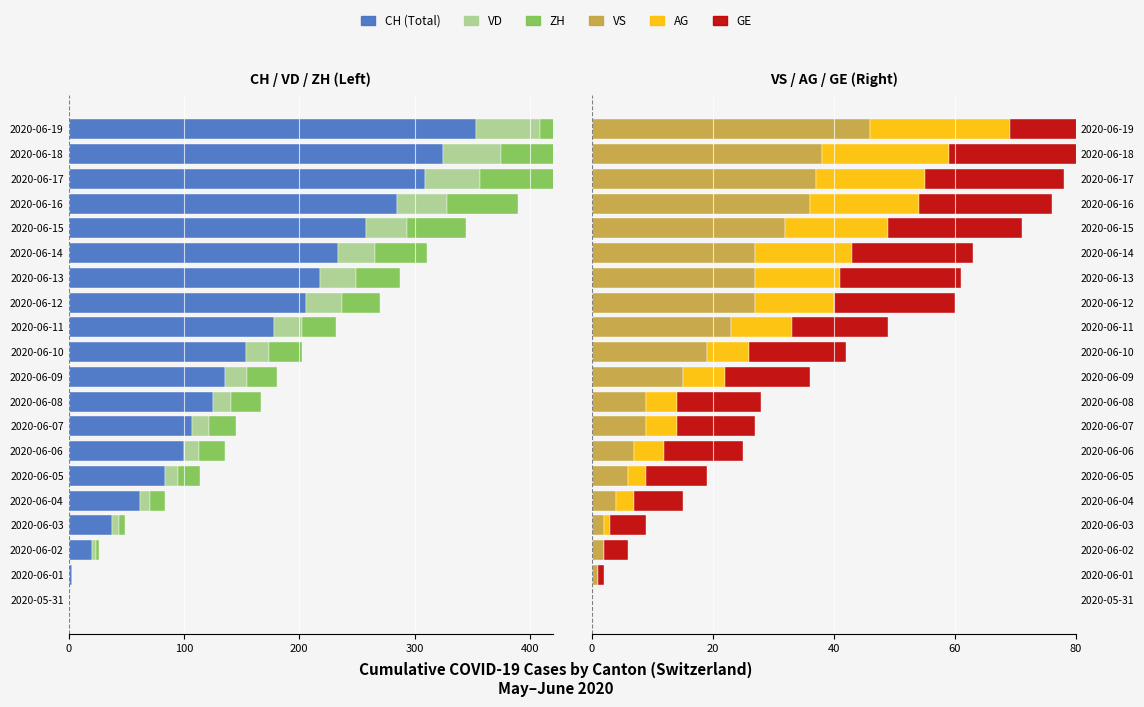

How many groups of bars are there?

20